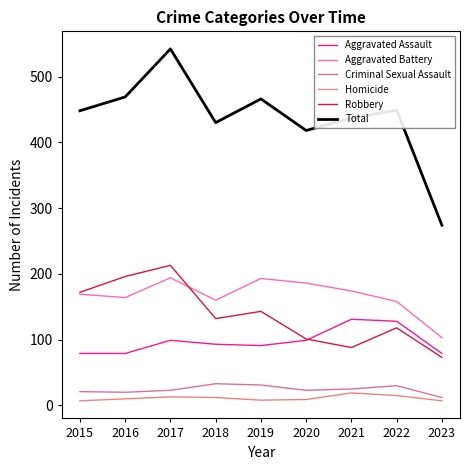

How many distinct data groups are displayed?

6